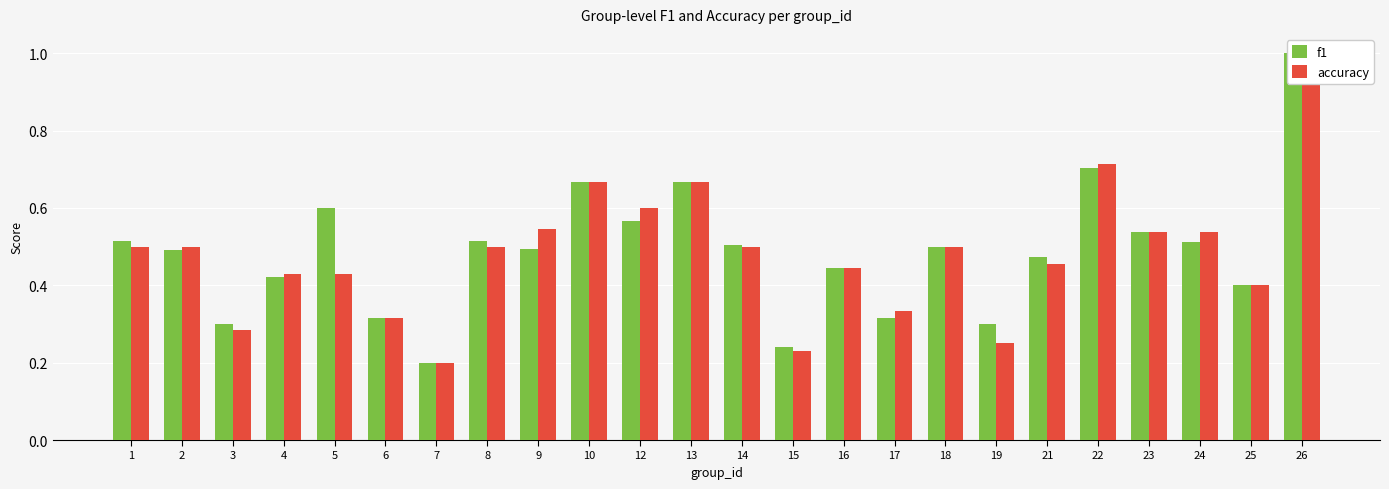

Which series has the largest range (max minus min)?

f1